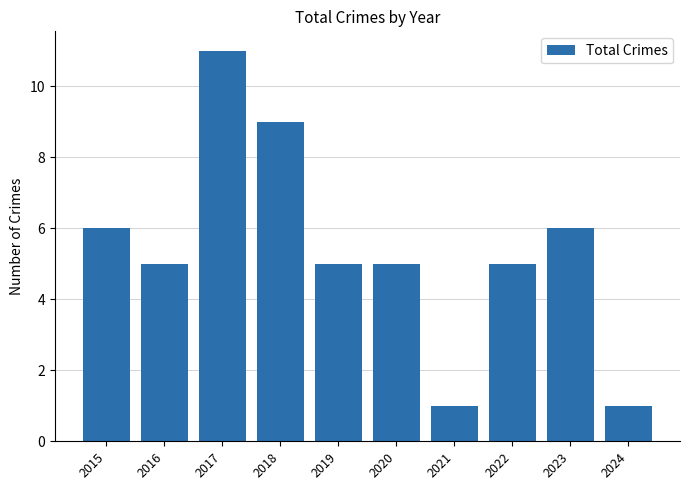

Reading left to right, list all the values displayed in this chart.

6	5	11	9	5	5	1	5	6	1